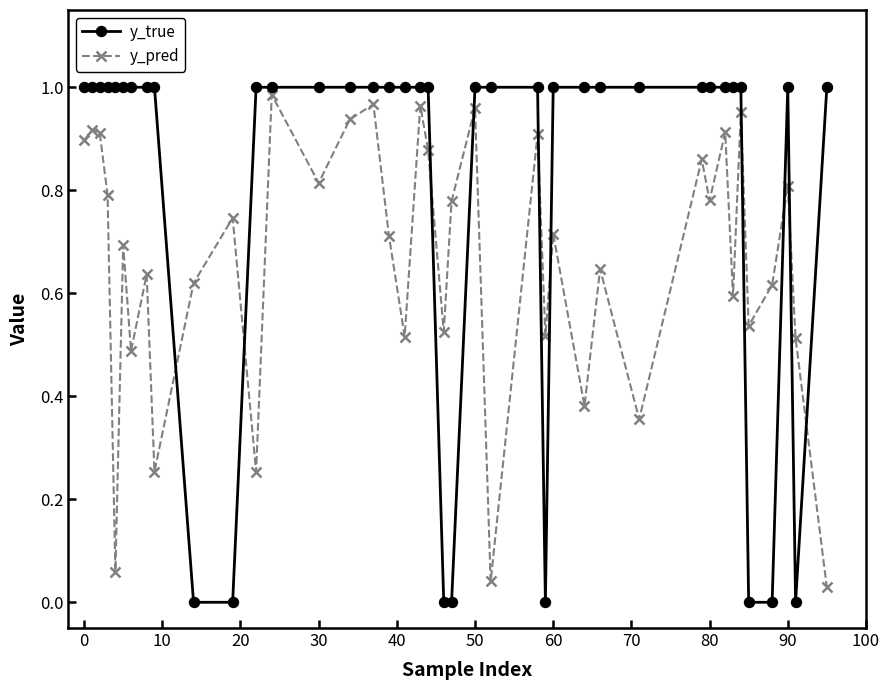

After their last crossing, which series has the higher values: y_true or y_pred?

y_true